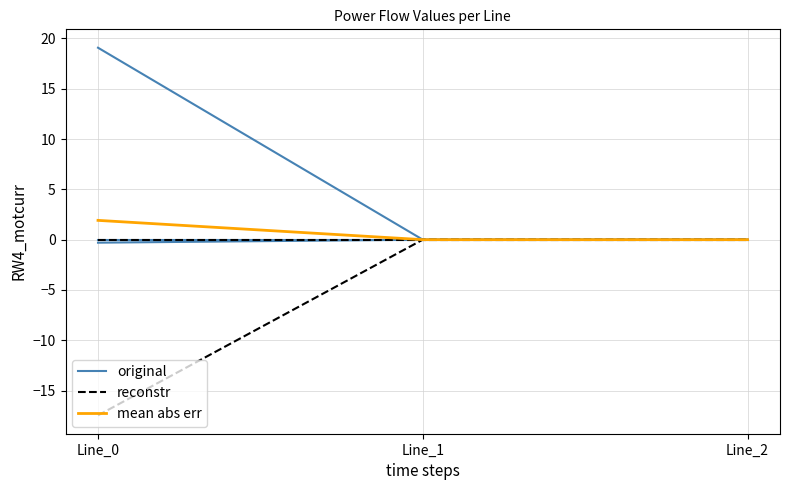

Is it true that original equals -0.0 at Line_2?

True